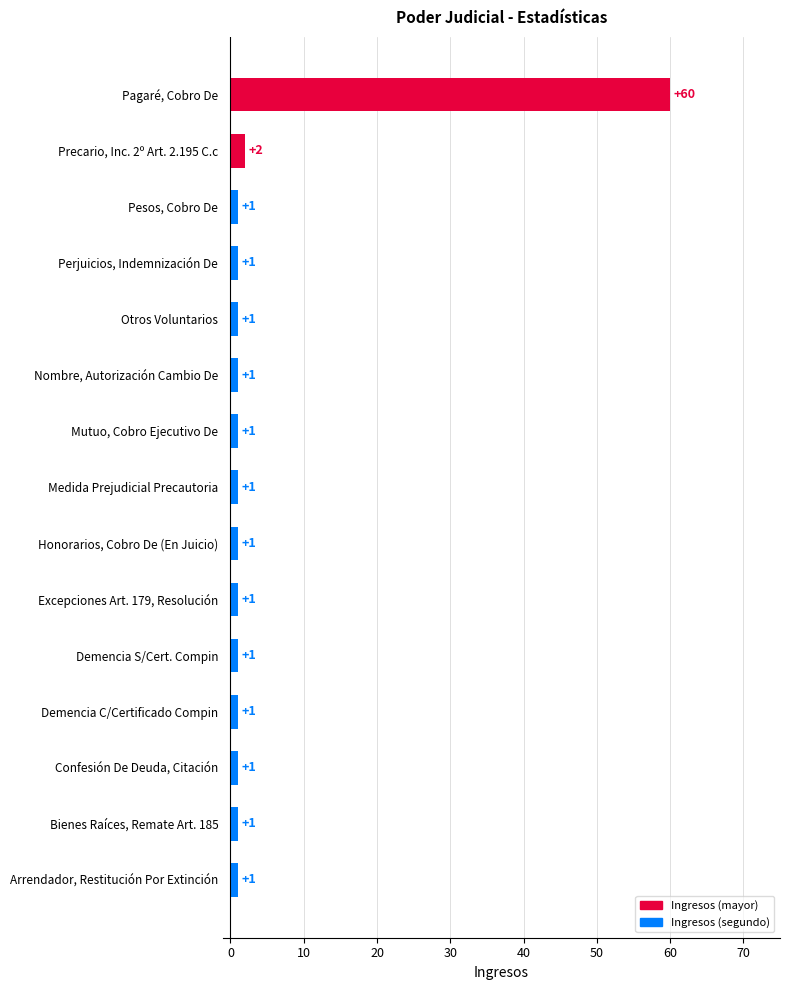

What is the ratio of the value at Nombre, Autorización Cambio De to the value at Demencia S/Cert. Compin?

1.0